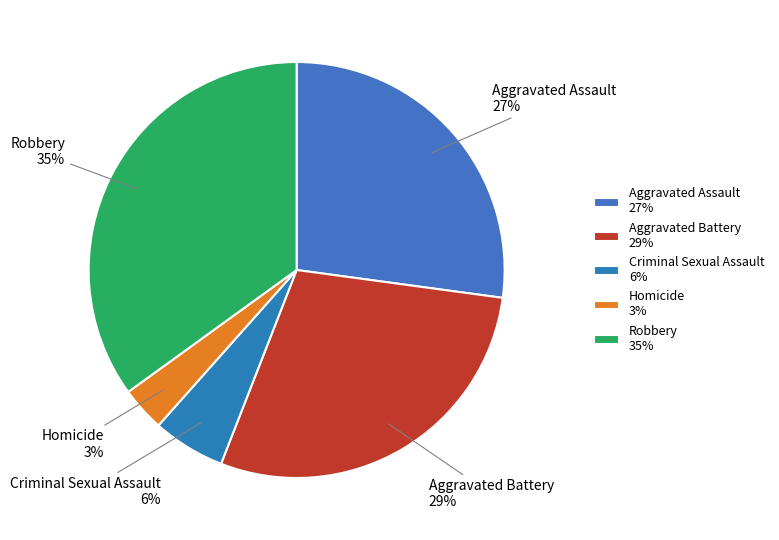

To the nearest percent, what percentage of the pie is Aggravated Battery?

29%